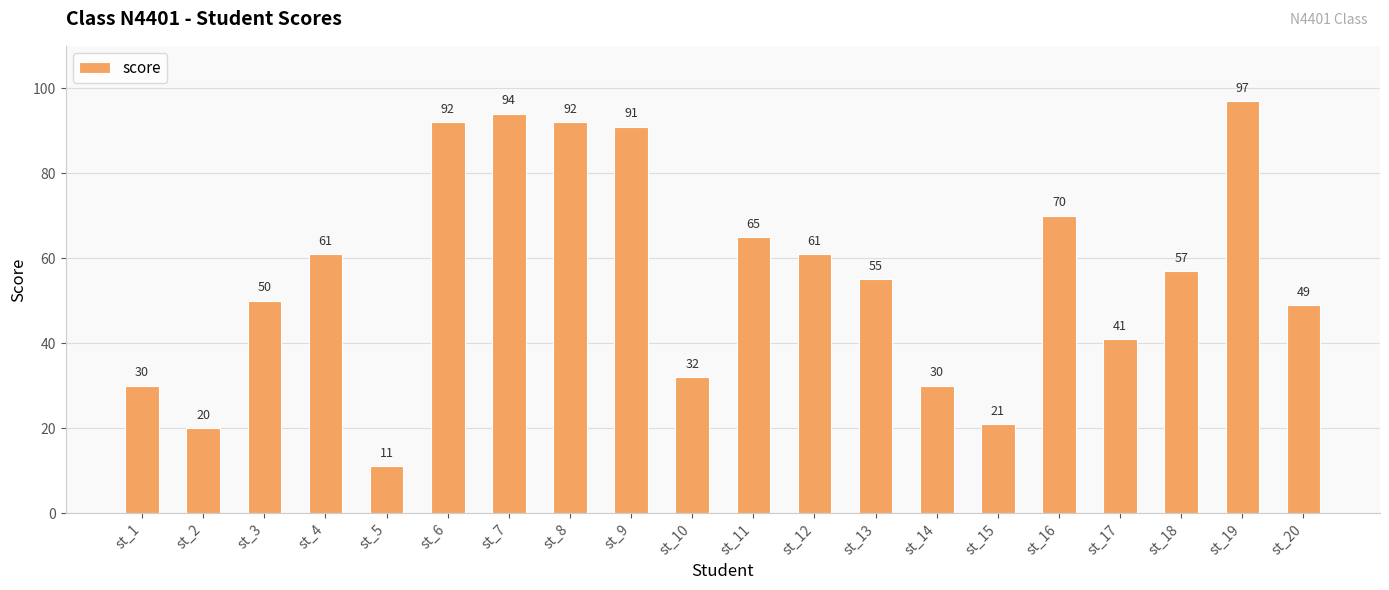

What is the approximate value at st_18, to the nearest 5?

55